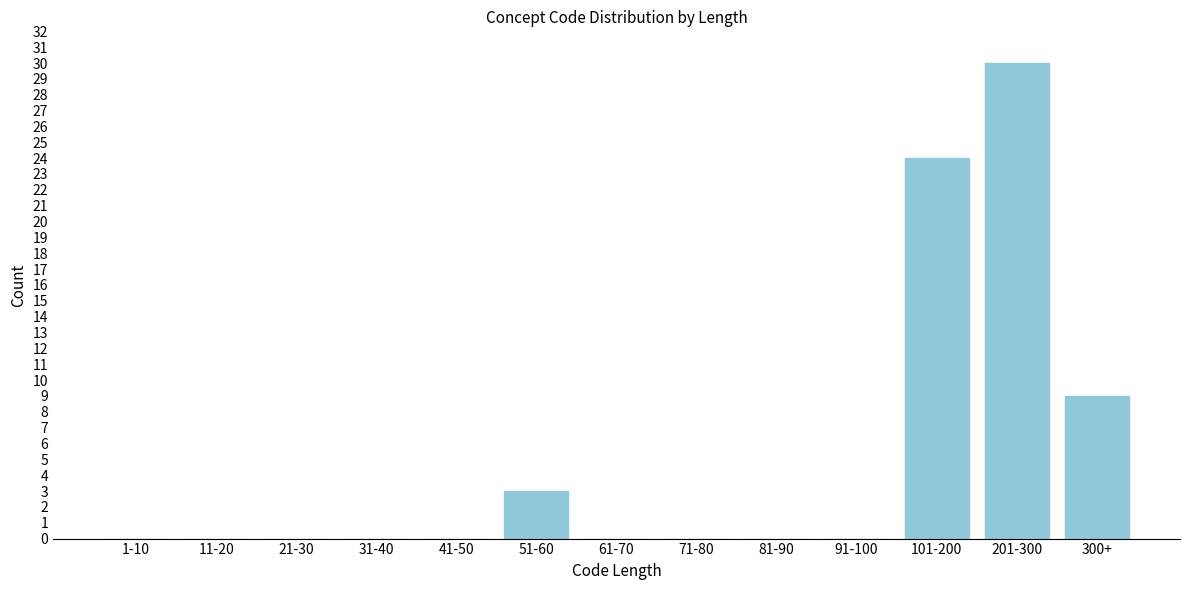

Reading left to right, transcribe all the data shown in this chart.

1-10=0	11-20=0	21-30=0	31-40=0	41-50=0	51-60=3	61-70=0	71-80=0	81-90=0	91-100=0	101-200=24	201-300=30	300+=9